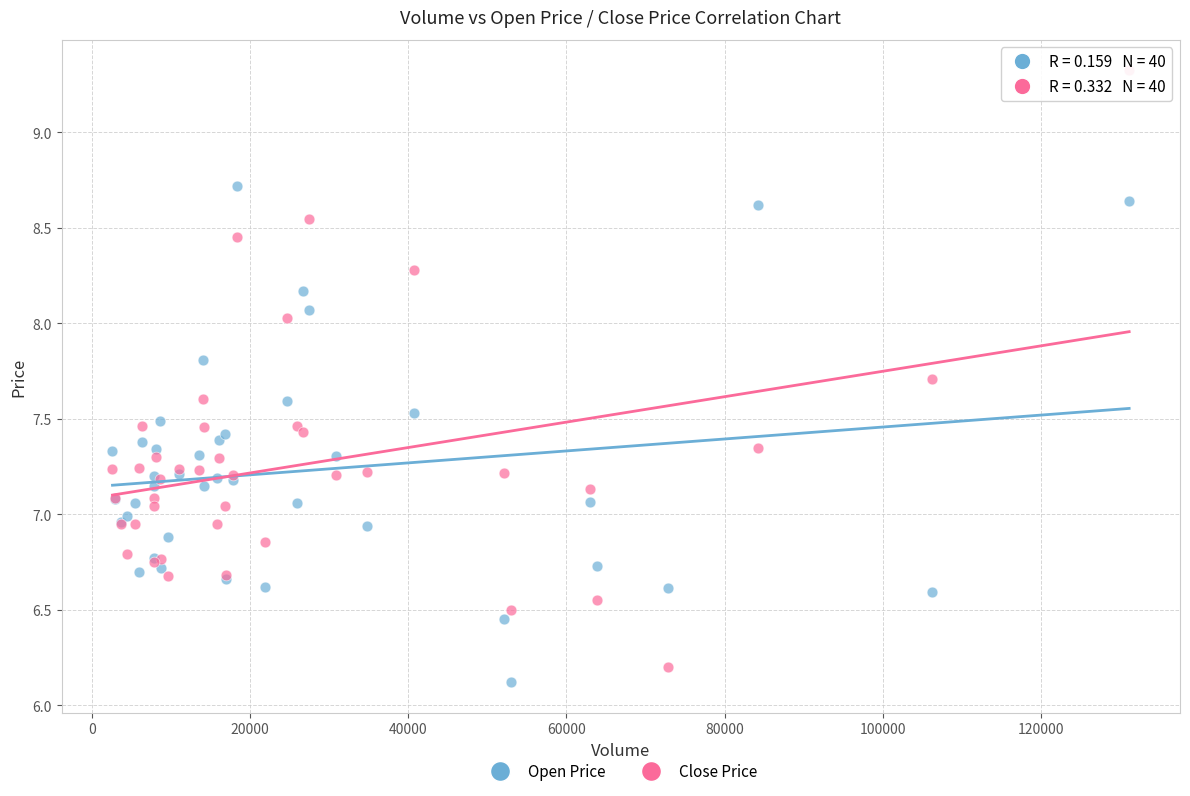

Which series reaches the maximum Y coordinate?

Close Price